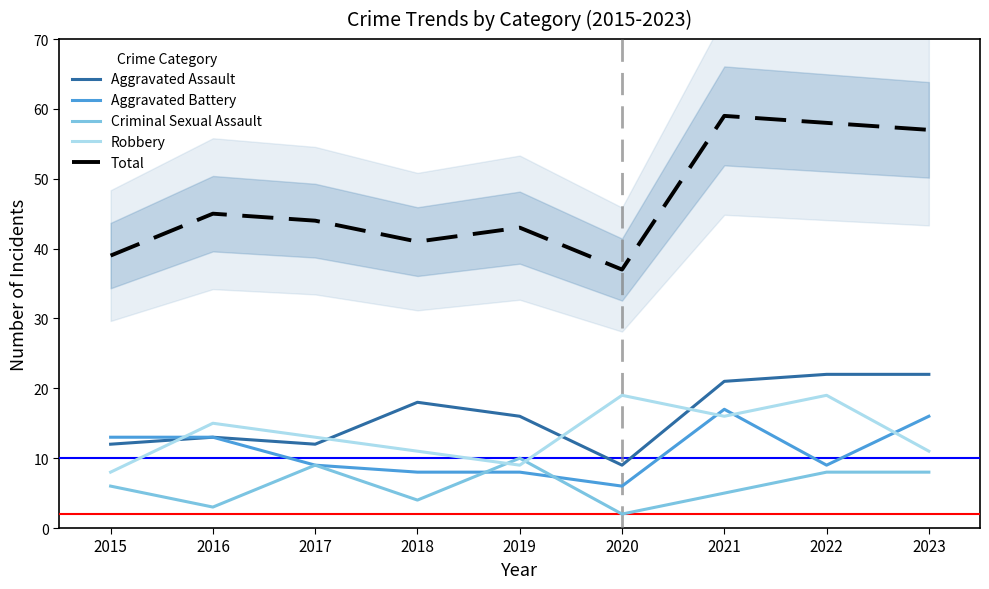

The value of Robbery at 2015 is 8. True or false?

True